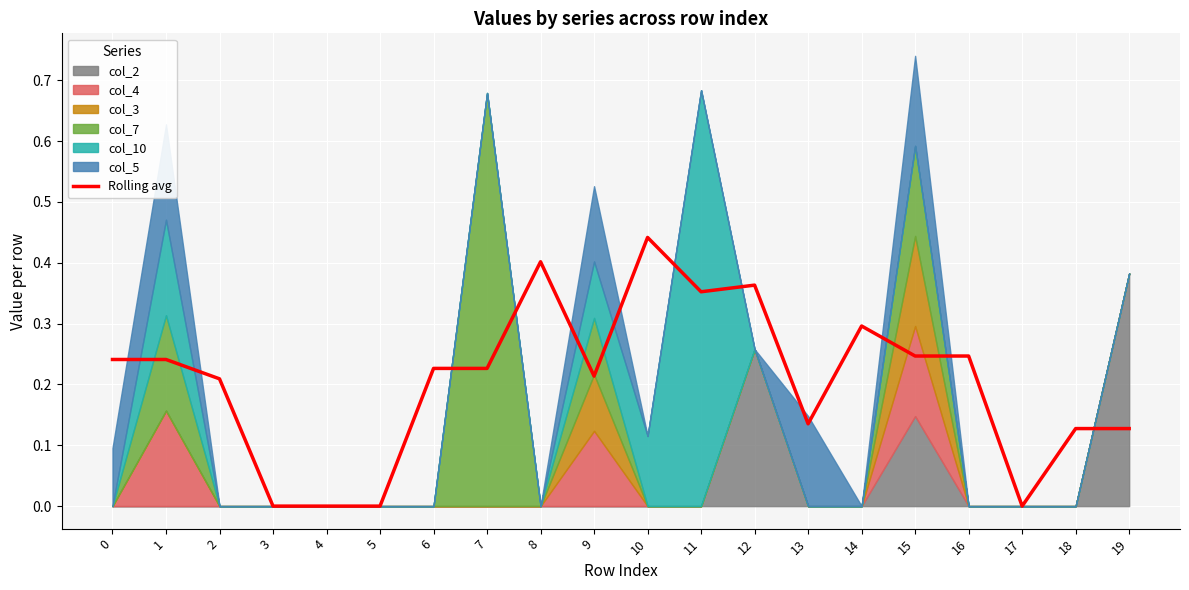

Between 11 and 1, which is larger?

11